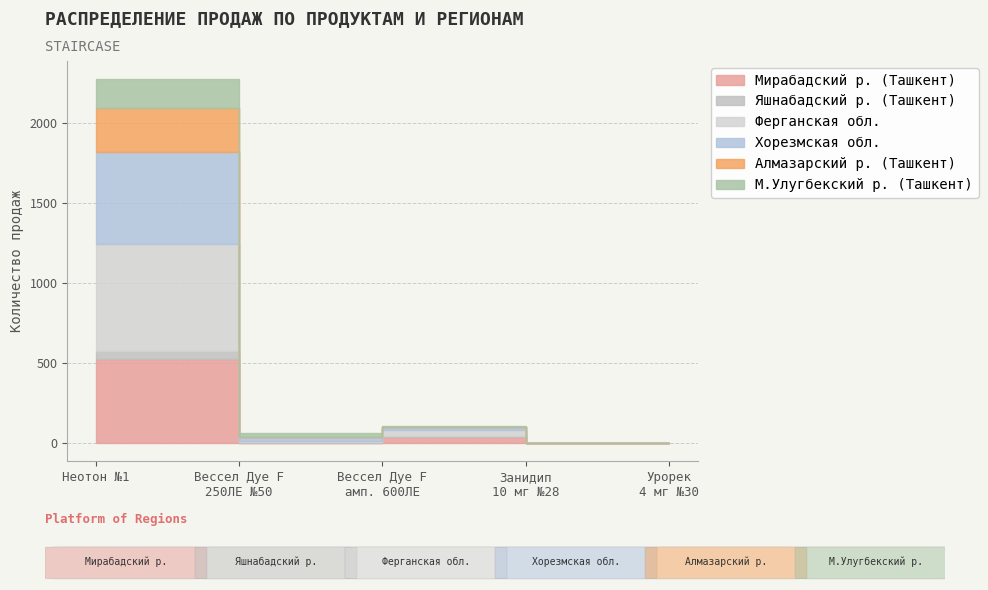

Rank the categories by Яшнабадский р. (Ташкент) value from lowest to highest.

Занидип-рекордати табл. 10 мг №28, Урорек капс.4 мг №30, Вессел Дуе F 250ЛЕ №50, Вессел Дуе F амп. 600ЛЕ 2мл №10, Неотон №1